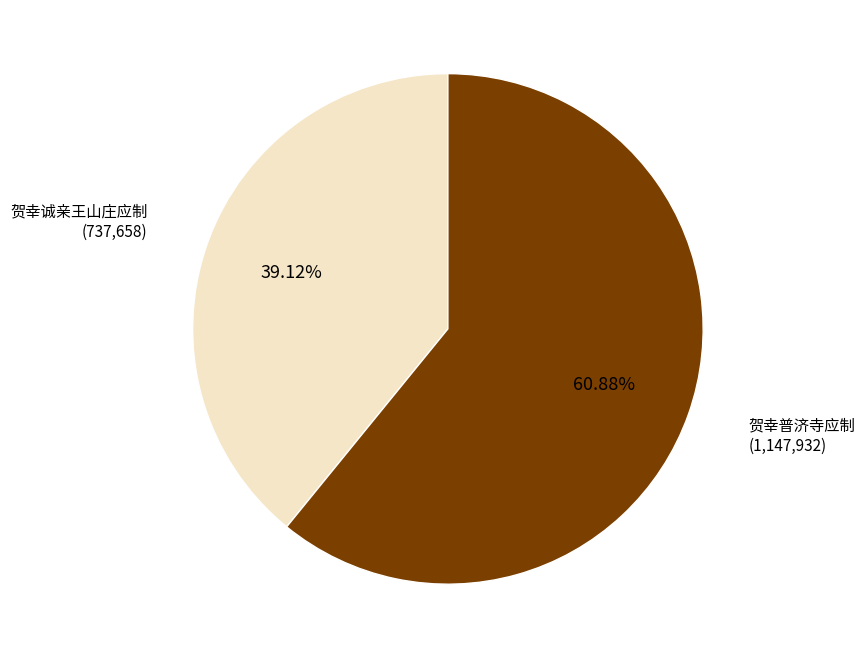

What is the total percentage of 贺幸普济寺应制 and 贺幸诚亲王山庄应制?

100.0%